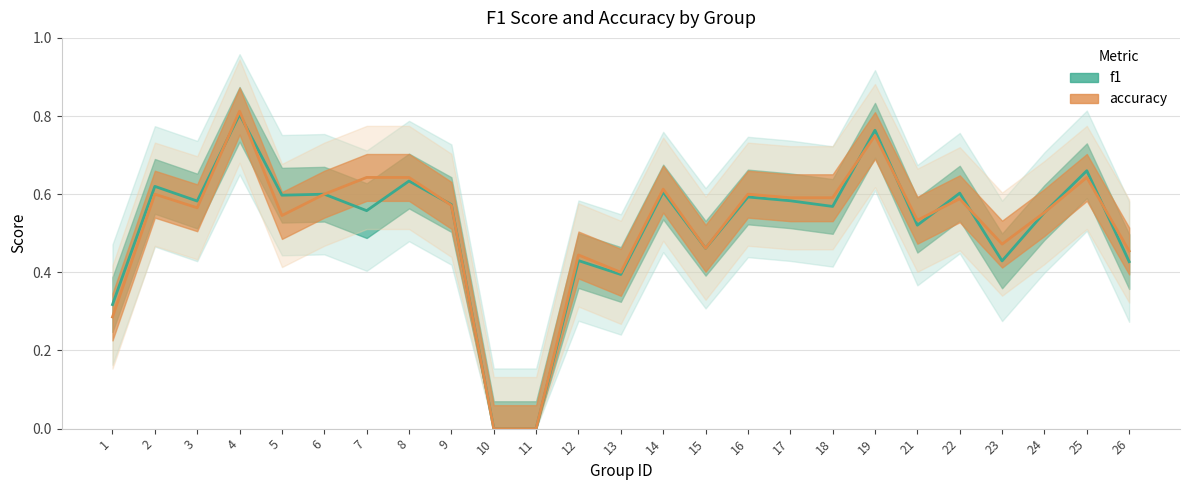

Which series has the widest spread of values?

accuracy